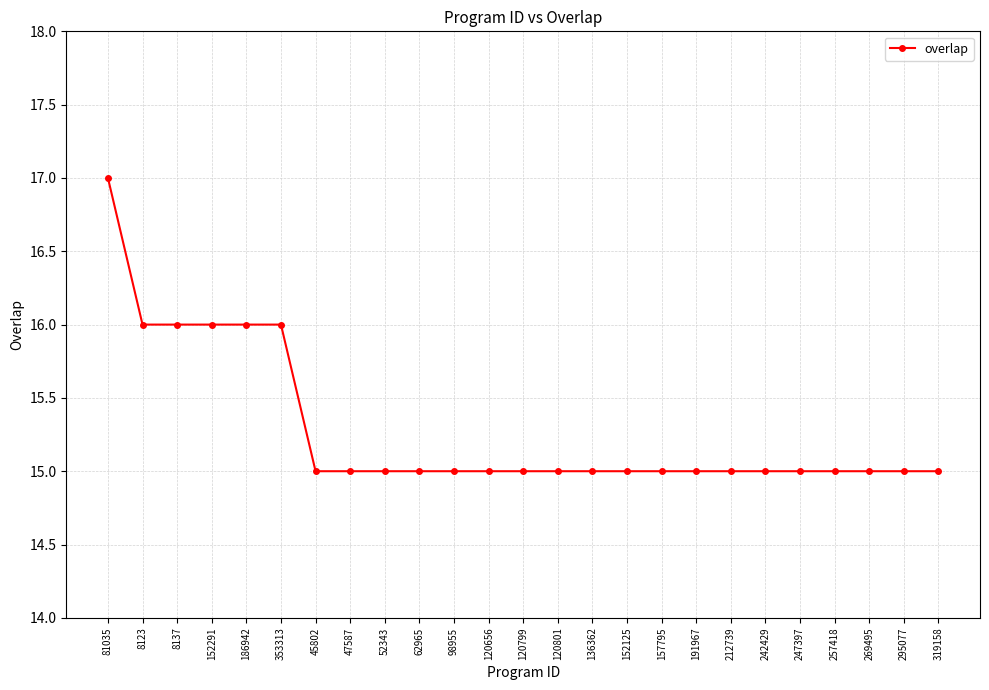

Approximately how many times larger is the value at 295077 compared to 353313?

0.9